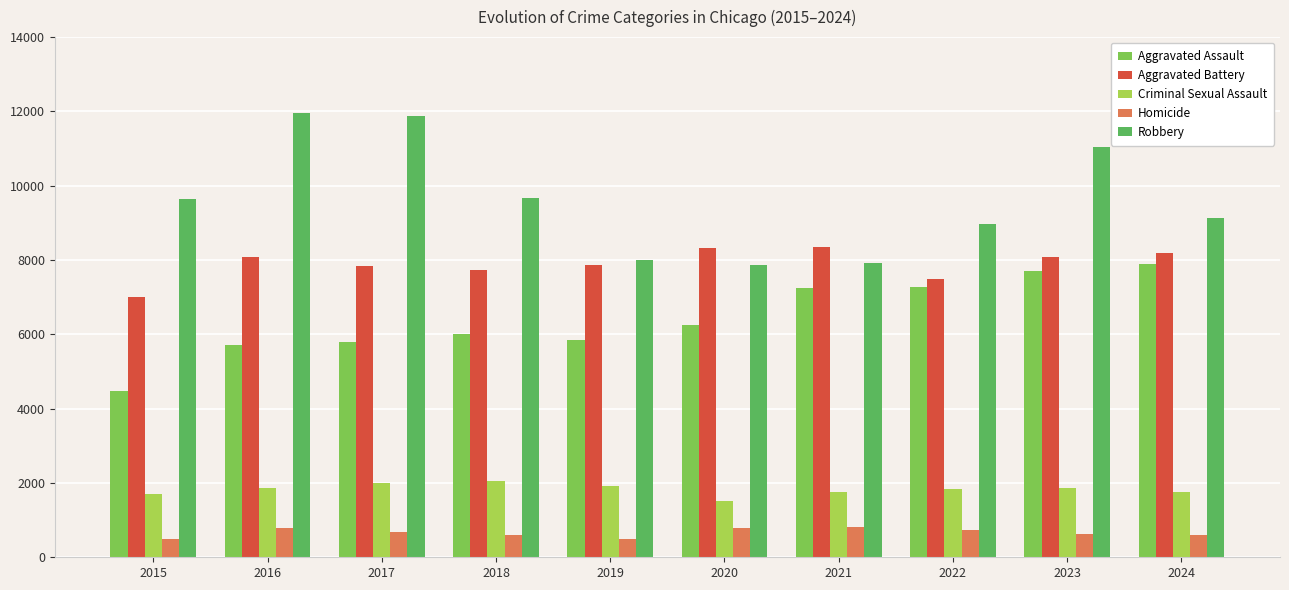

Where is Robbery nearest to the value 9907?

2018